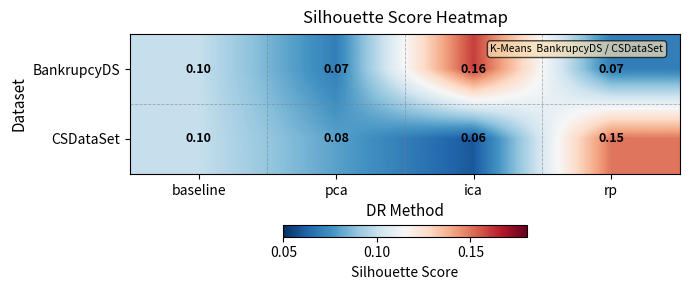

Where is CSDataSet nearest to the value 0?

ica